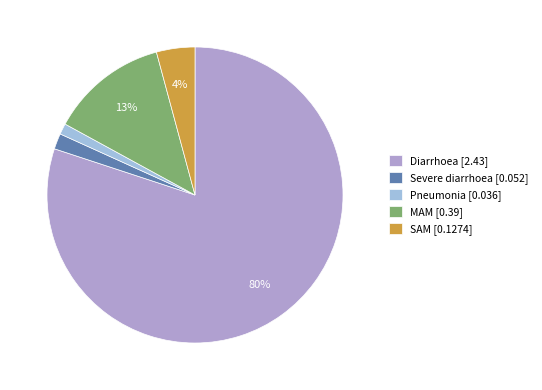

Does Pneumonia represent more than half of the total?

No